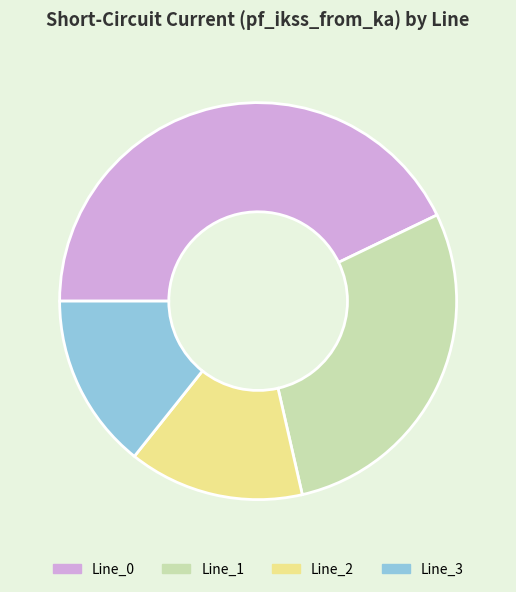

Which category has the biggest portion of the pie?

Line_0